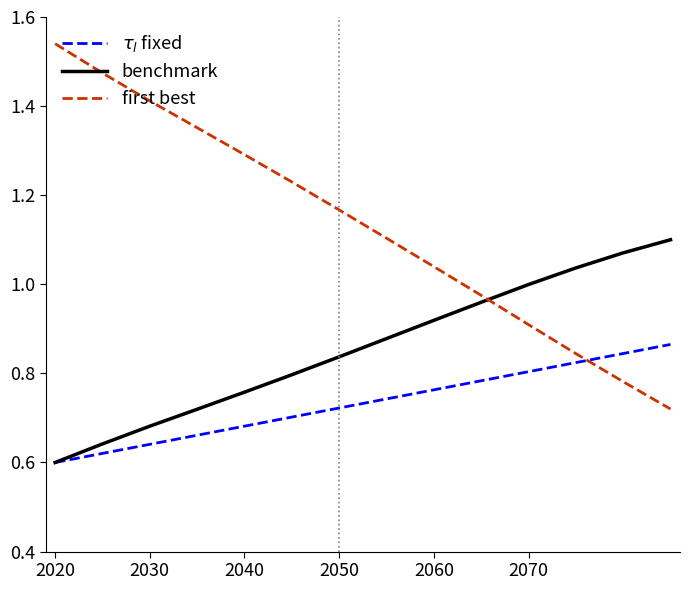

Which series has the largest range (max minus min)?

first best